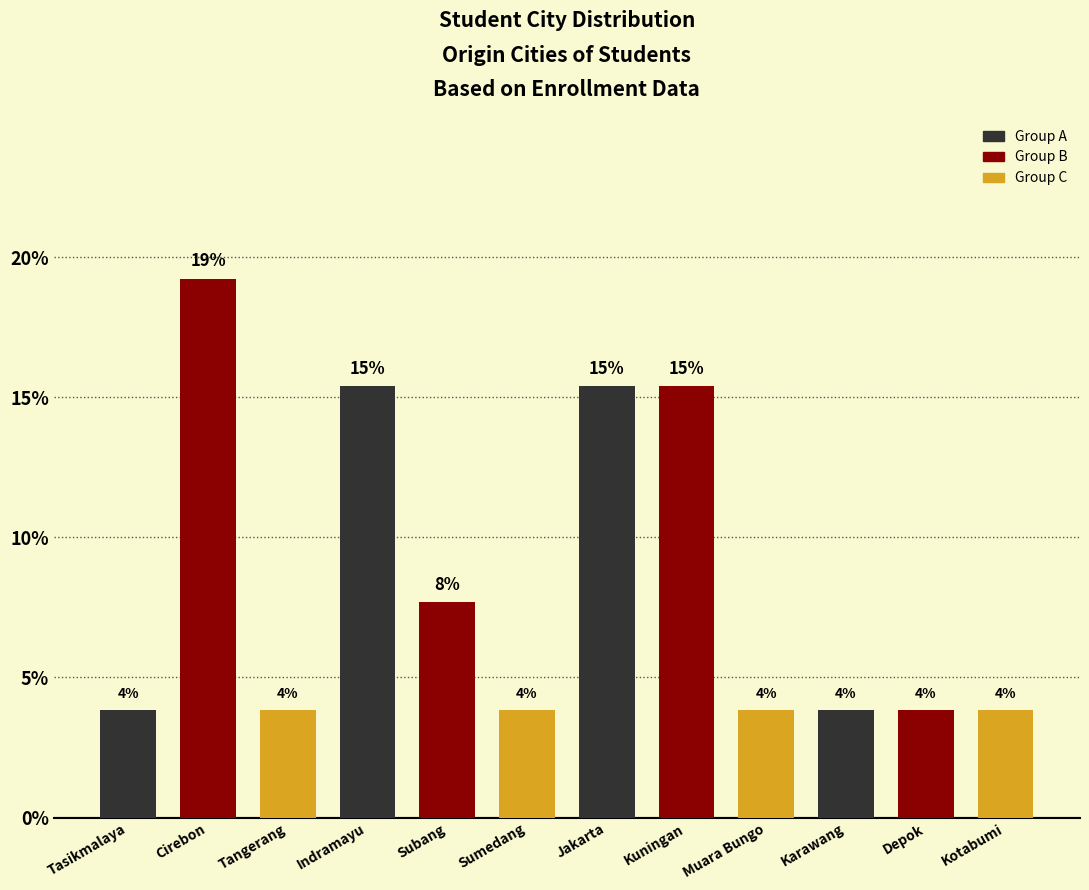

How many bars are there in total?

12